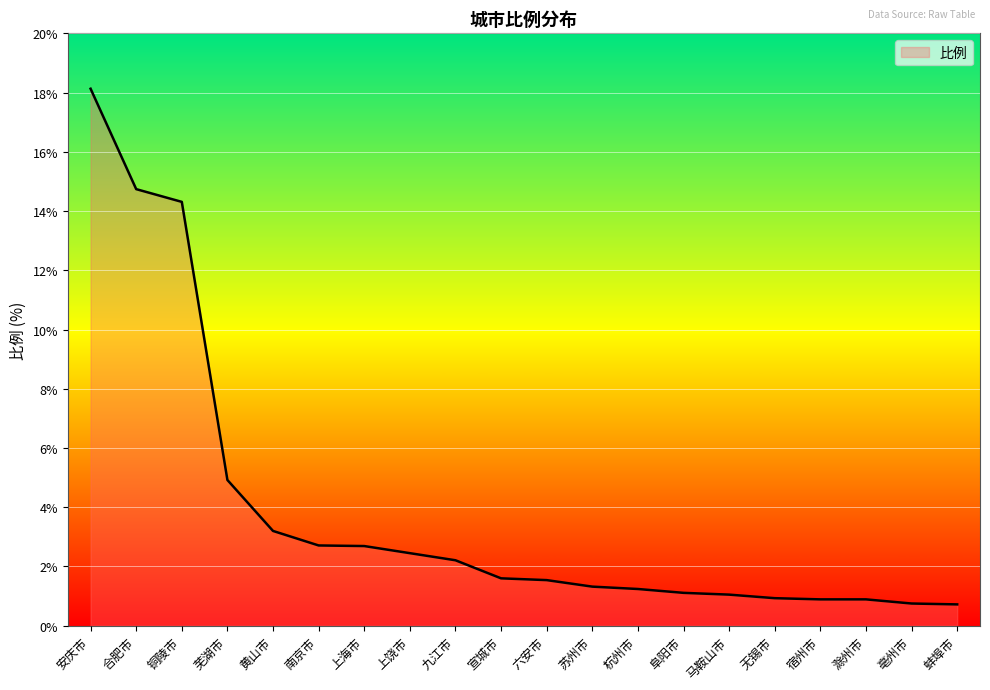

At which label does the data first exceed 1?

安庆市